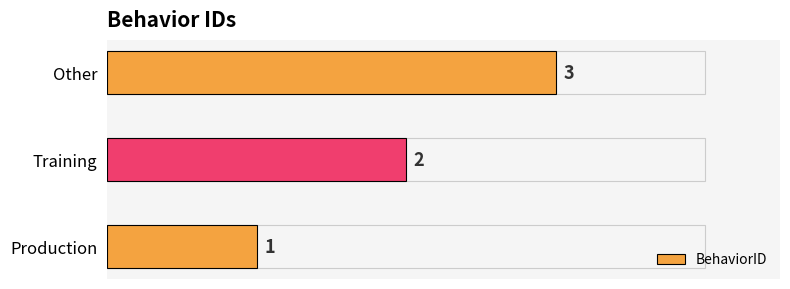

Count the number of data series in this chart.

1